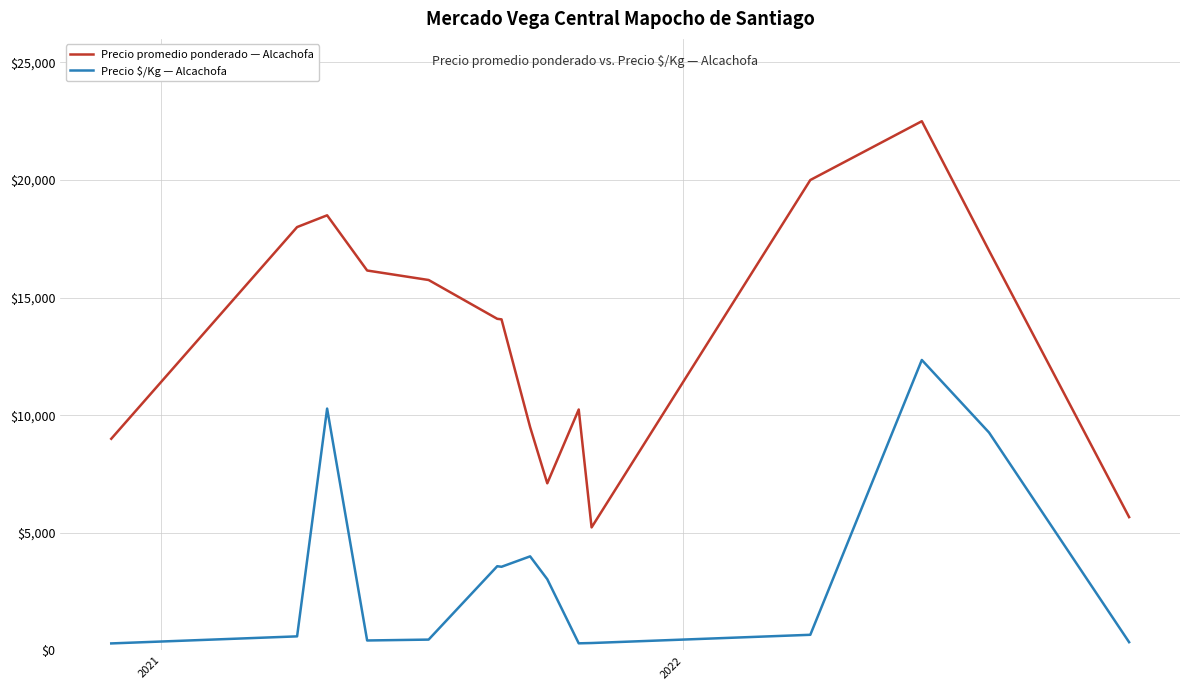

How many series are shown in this chart?

2